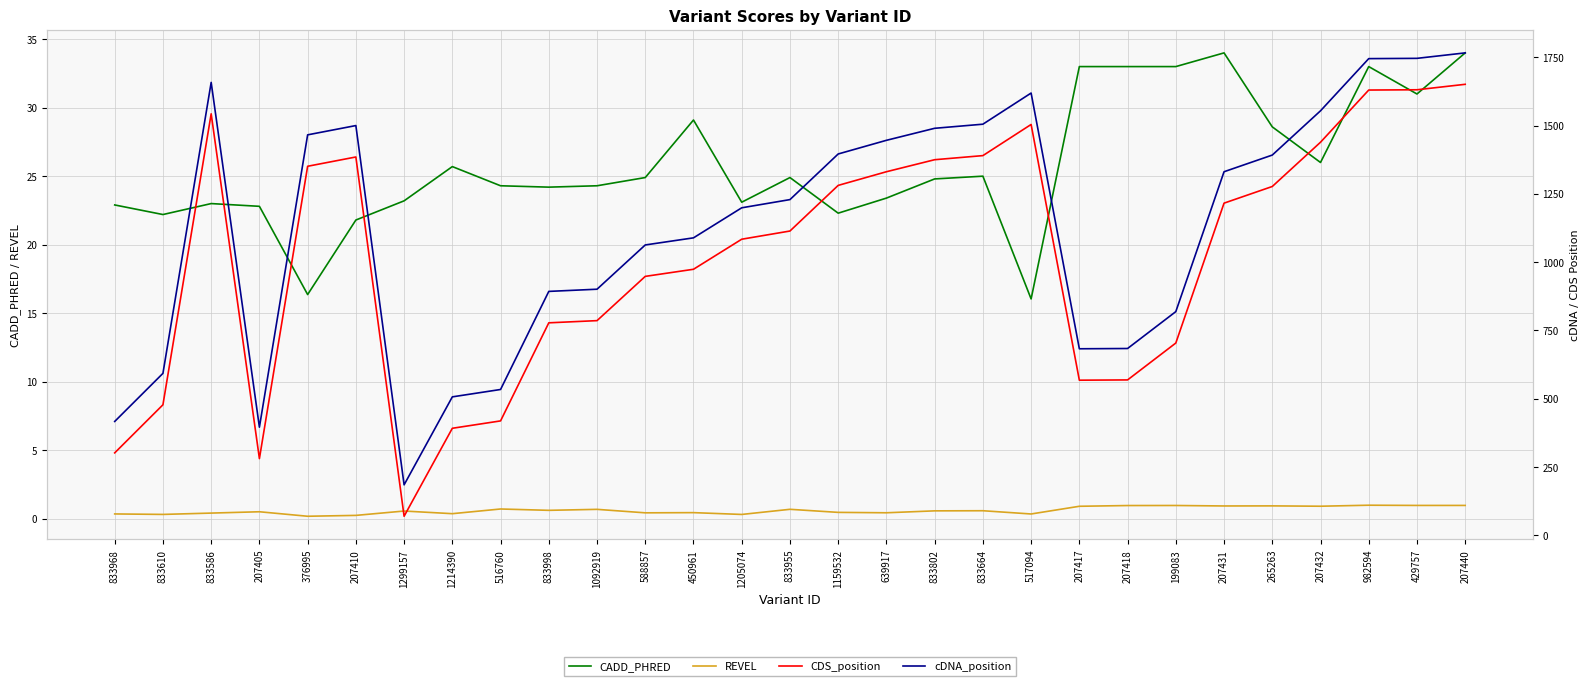

At which label is REVEL closest to 0?

376995